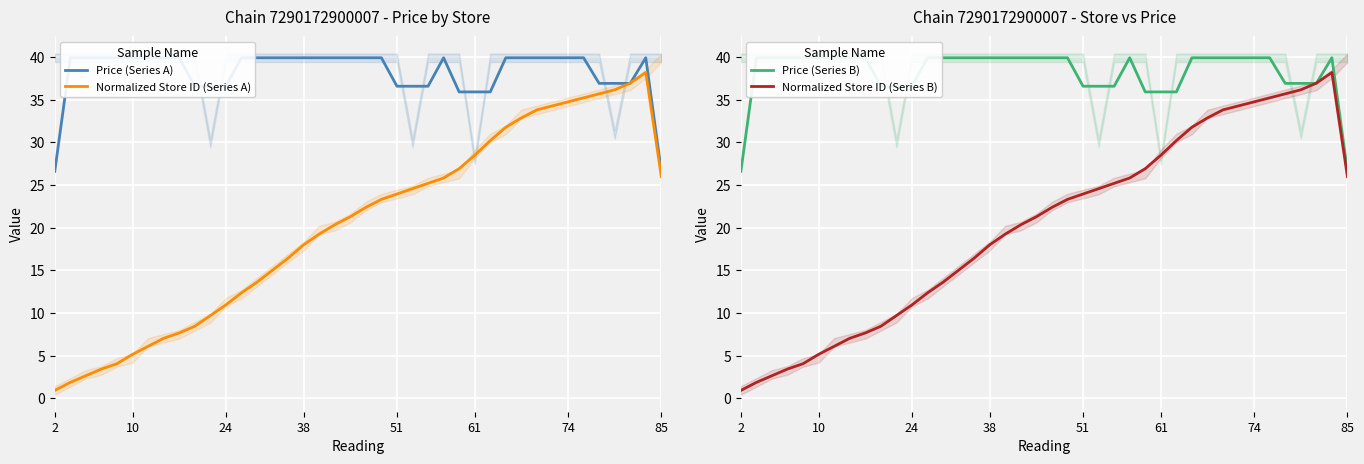

The value of Normalized Store ID (Series B) at 23 is 24.6. True or false?

True